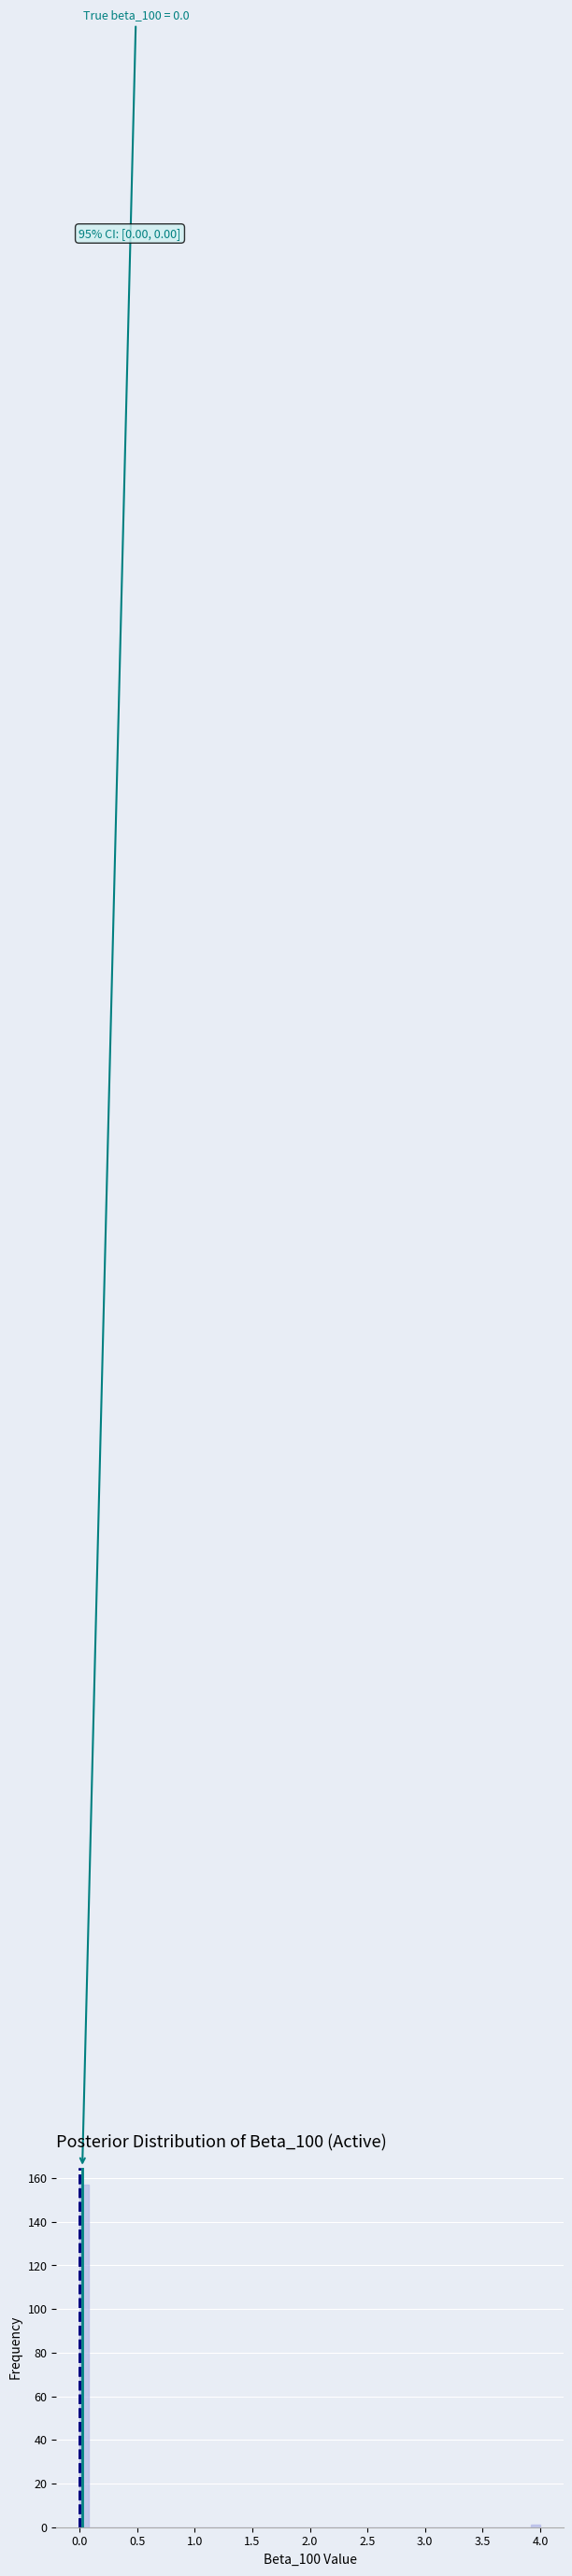

Read against the x-axis, roughly where is the centre of the tallest bar?

0.05